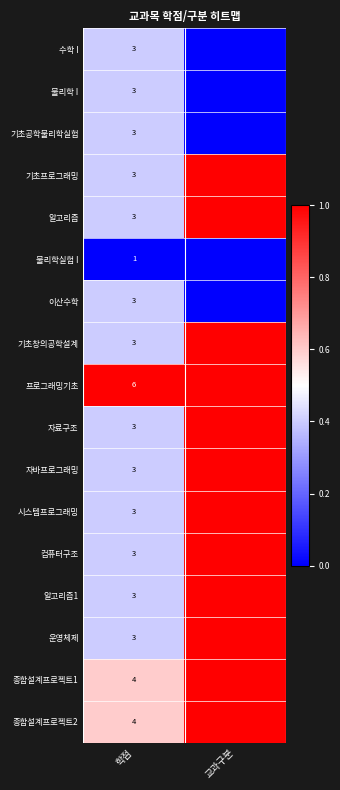

True or false: 수학 I has a value of 3 at 학점.

True